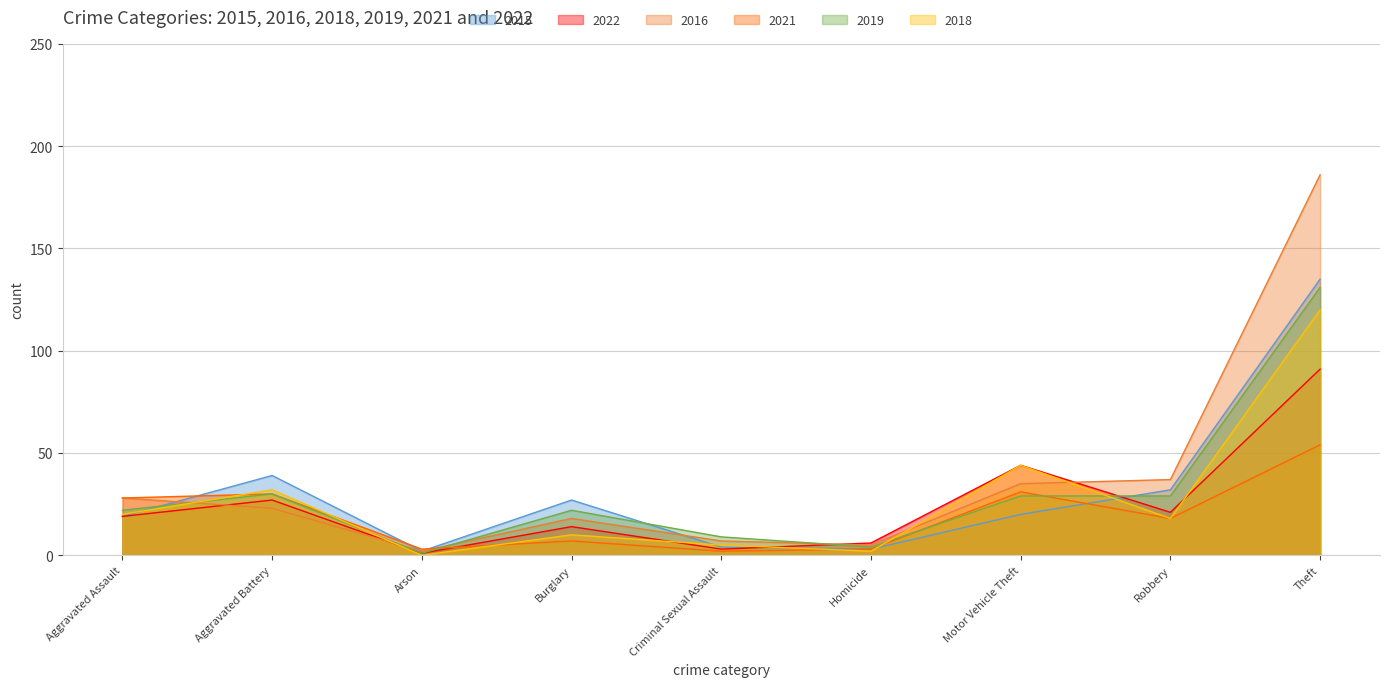

Reading left to right, transcribe all the data shown in this chart.

2015: 19	39	2	27	4	3	20	32	135
2022: 19	27	1	14	3	6	44	21	91
2016: 28	23	2	18	7	5	35	37	186
2021: 28	30	3	7	2	3	31	18	54
2019: 22	30	1	22	9	4	29	29	131
2018: 20	32	0	10	5	2	44	18	120